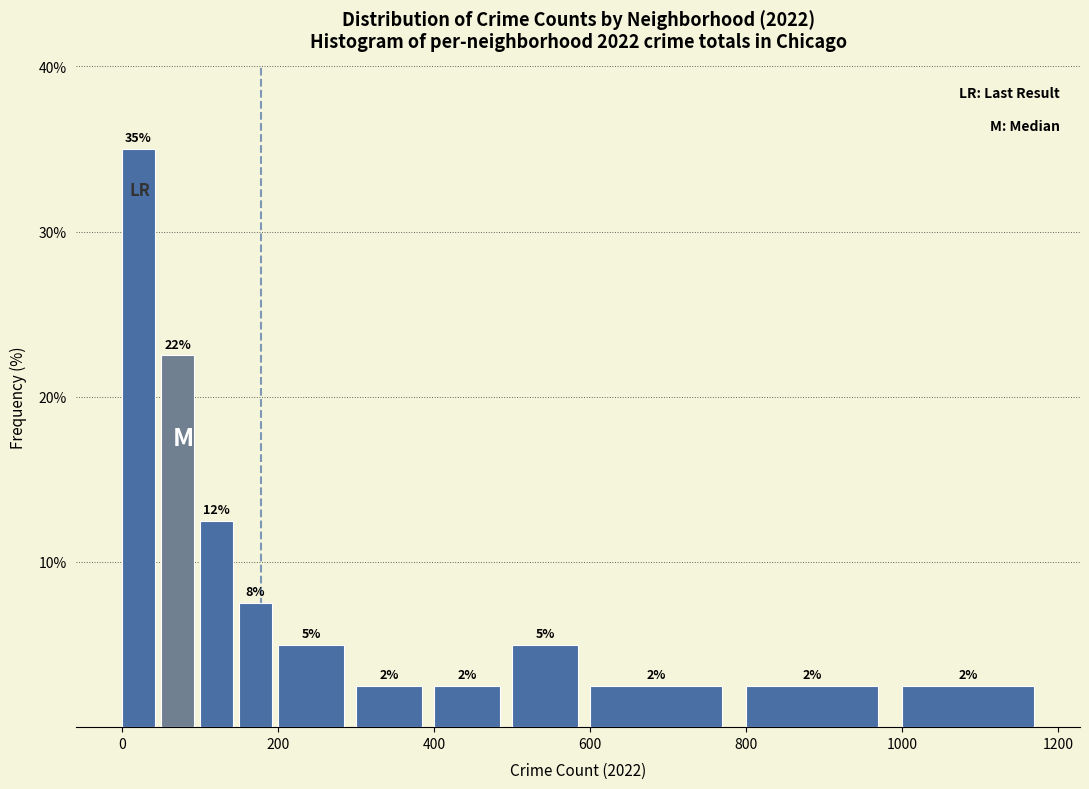

Around what value on the x-axis is the tallest bar? Give the approximate position of its centre, as read against the axis.

20